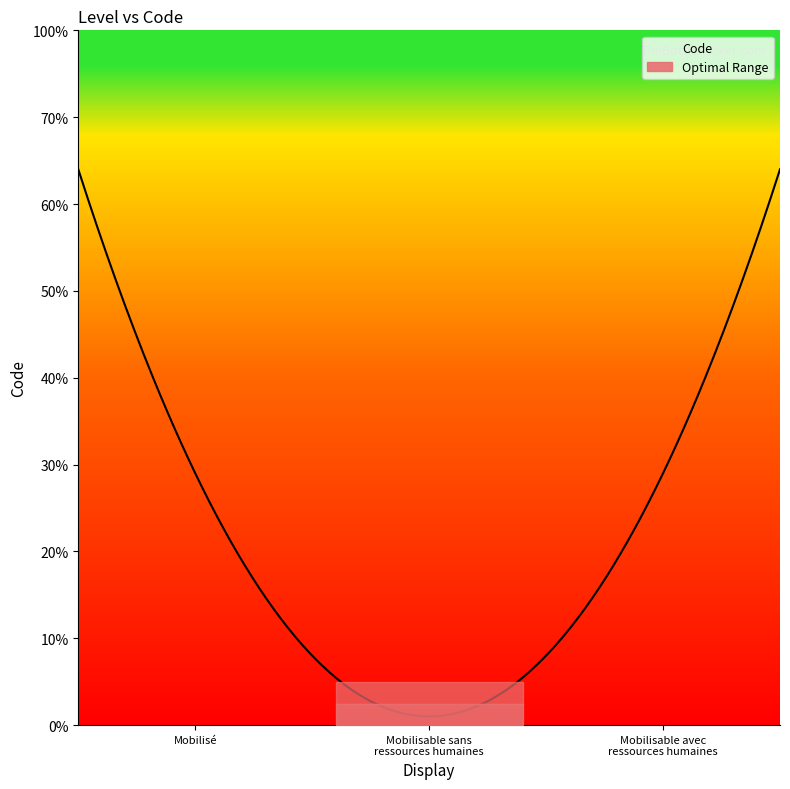

Read the value at Mobilisable sans ressources humaines.

2